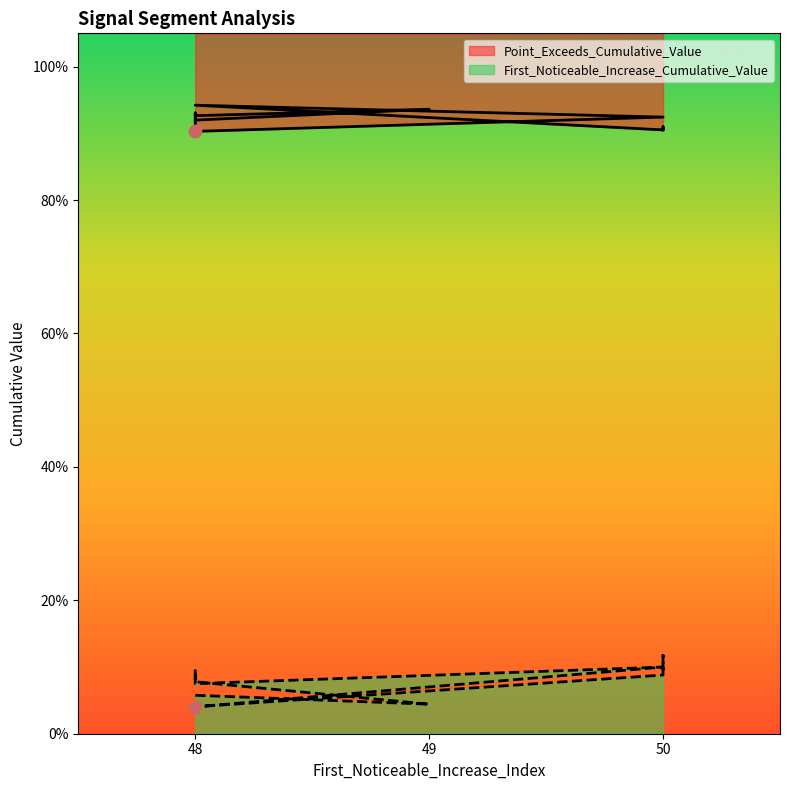

Which series has the largest total across all categories?

Point_Exceeds_Cumulative_Value